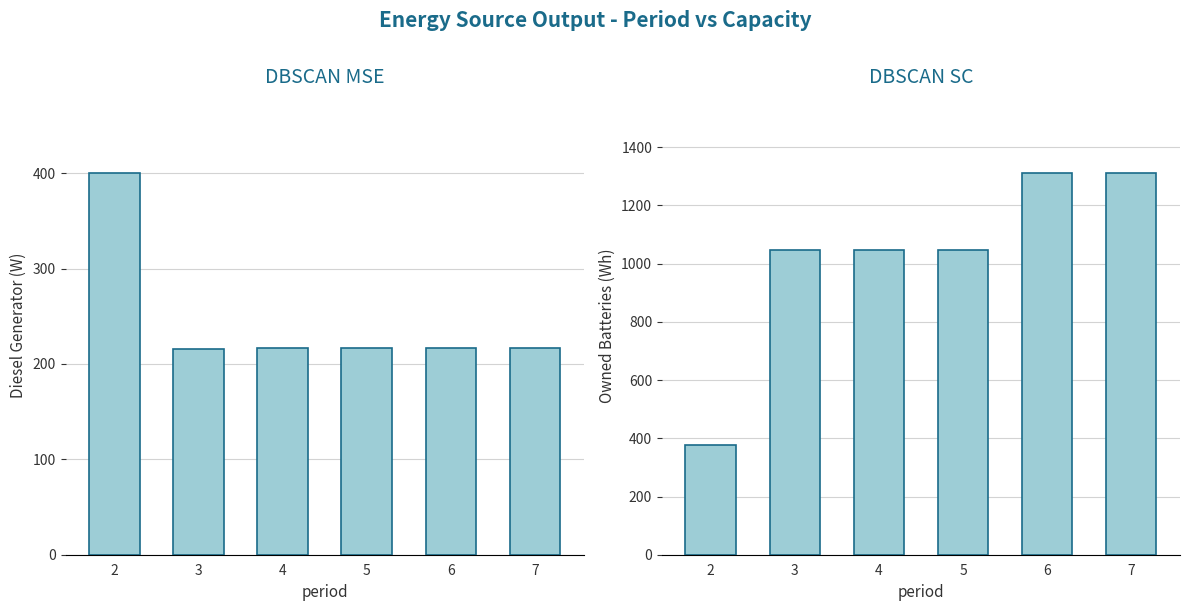

Which series has the largest range (max minus min)?

Owned Batteries